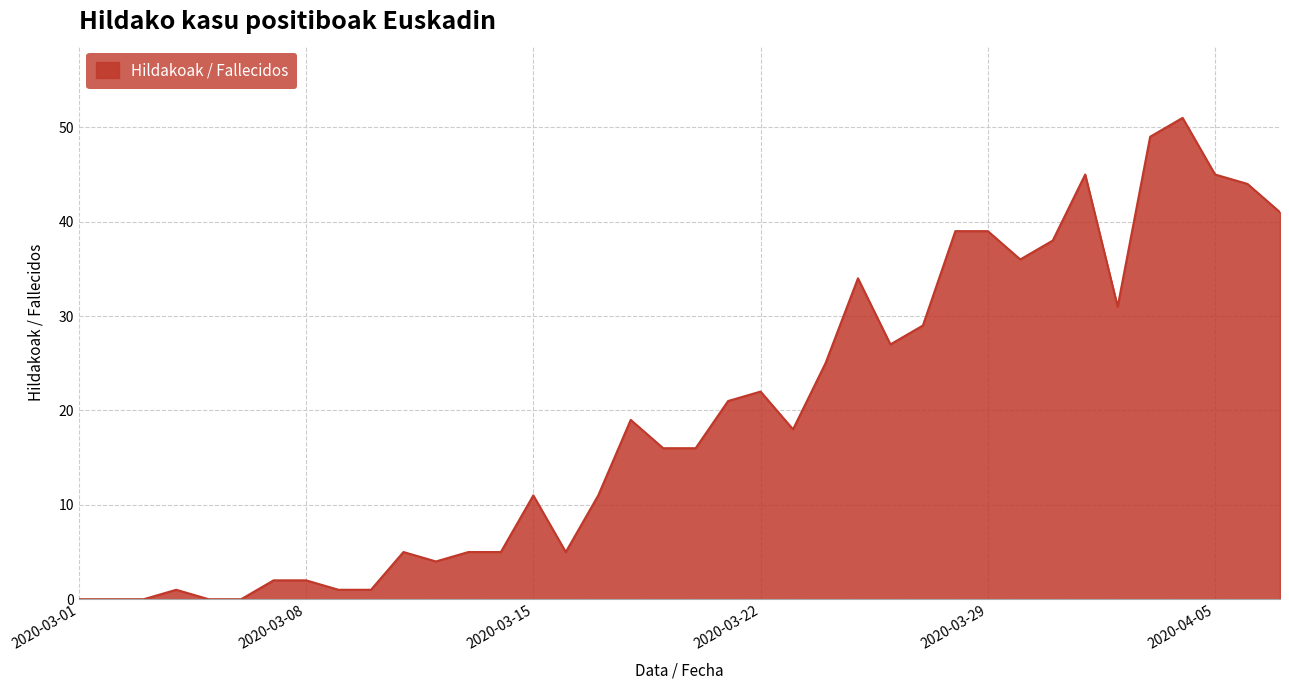

What is the maximum value shown in the chart?

51